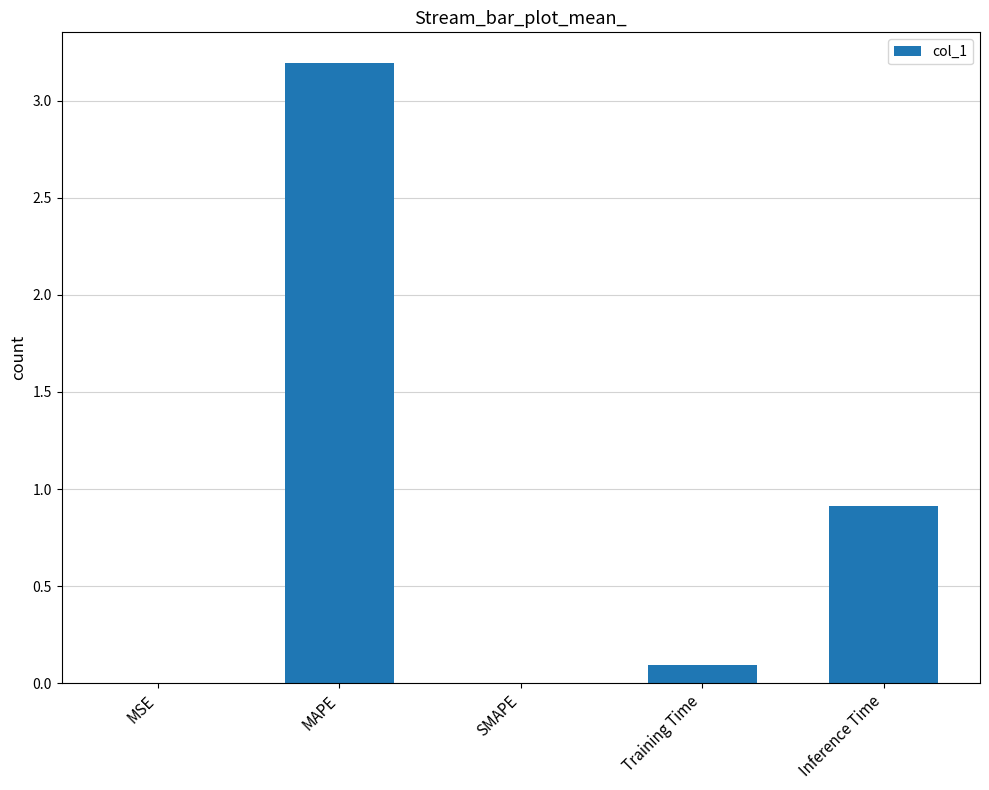

Between Inference Time and SMAPE, which is larger?

Inference Time